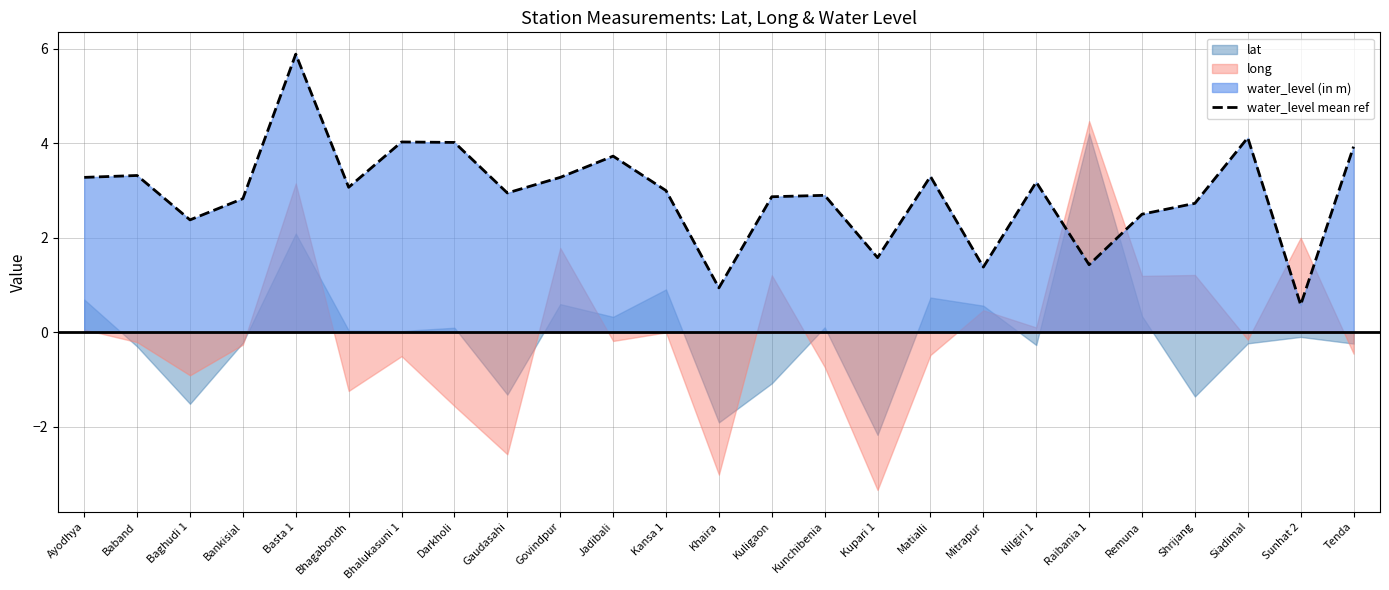

Which category has the highest value across all series?

Basta 1